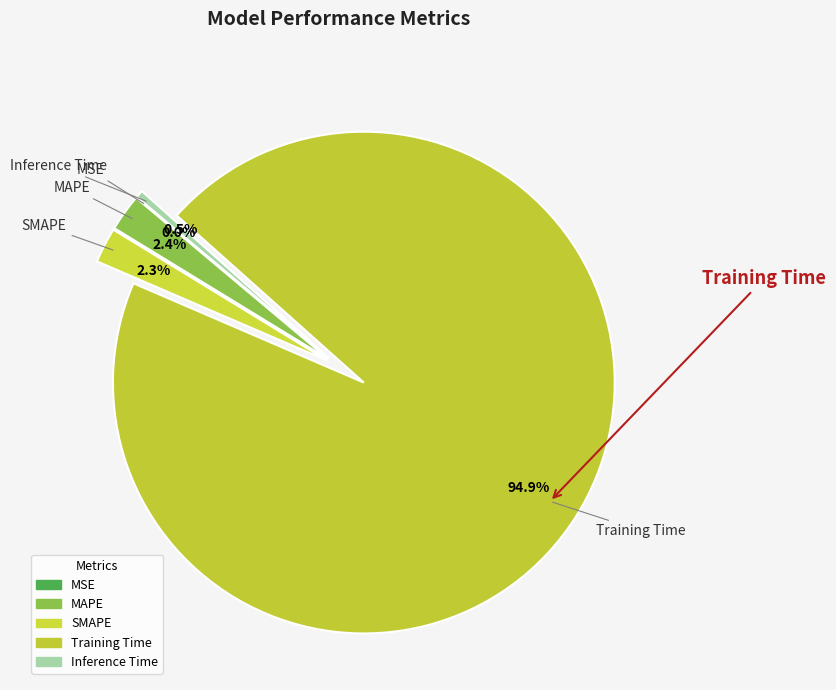

Is it true that Inference Time is 1% of the pie?

False